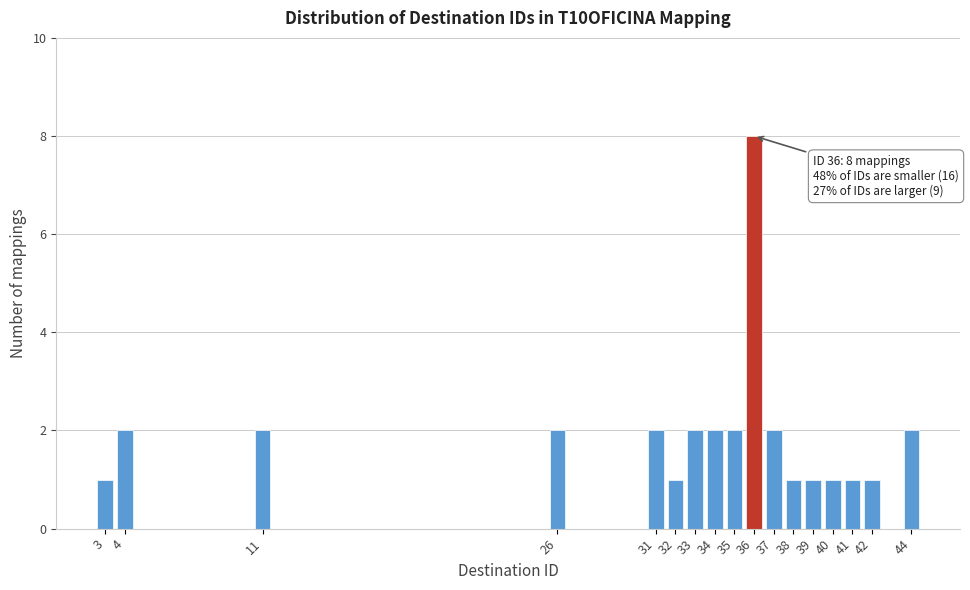

Reading left to right, list all the values displayed in this chart.

1	2	2	2	2	1	2	2	2	8	2	1	1	1	1	1	2